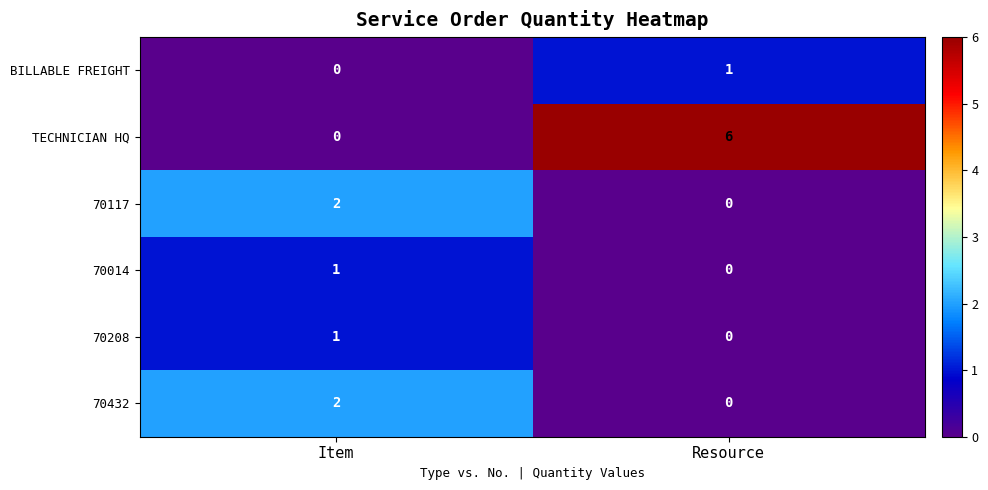

Reading left to right, what are all the values shown in this chart?

BILLABLE FREIGHT: Item=0	Resource=1
TECHNICIAN HQ: Item=0	Resource=6
70117: Item=2	Resource=0
70014: Item=1	Resource=0
70208: Item=1	Resource=0
70432: Item=2	Resource=0